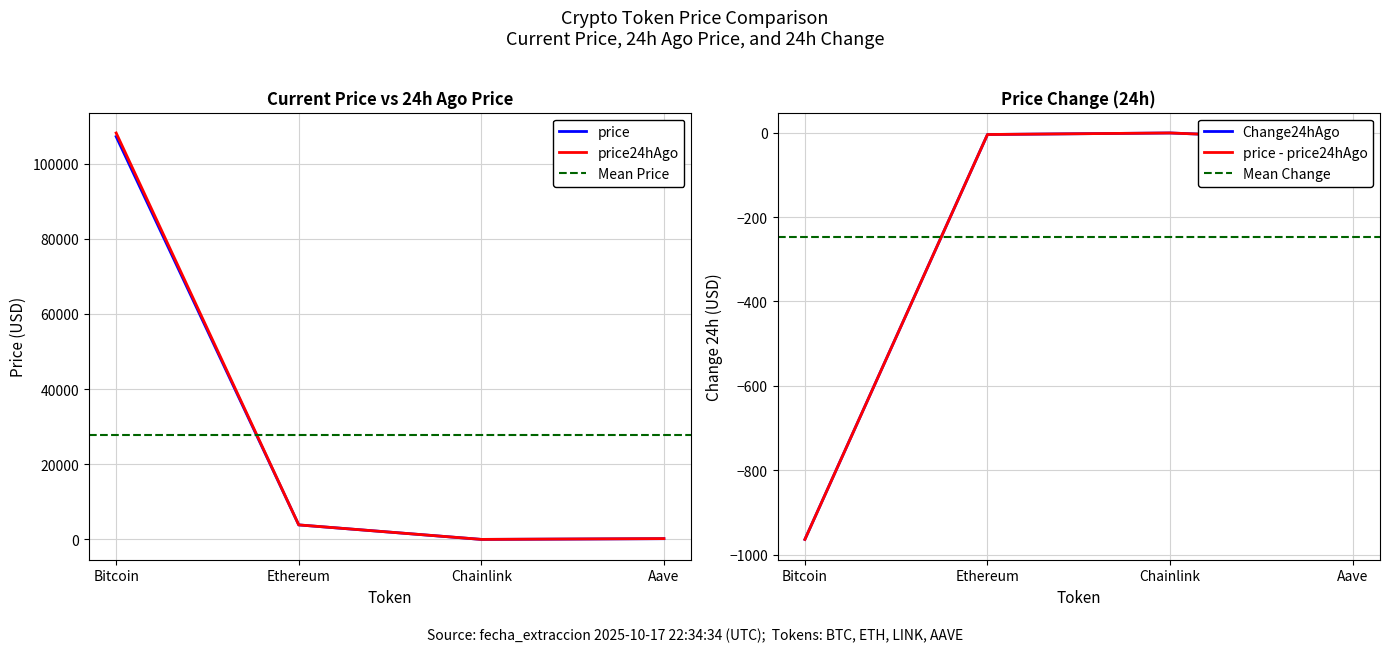

True or false: price has more than 0 points higher than both neighbors.

False